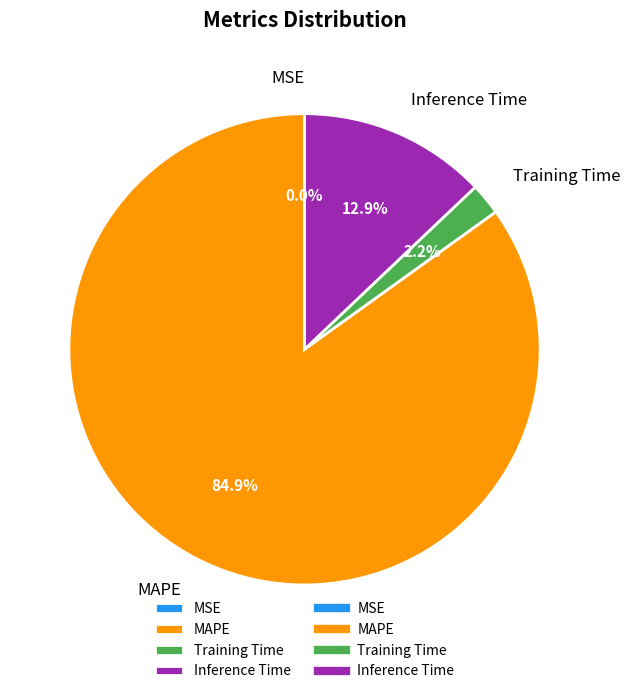

Which category accounts for the majority?

MAPE